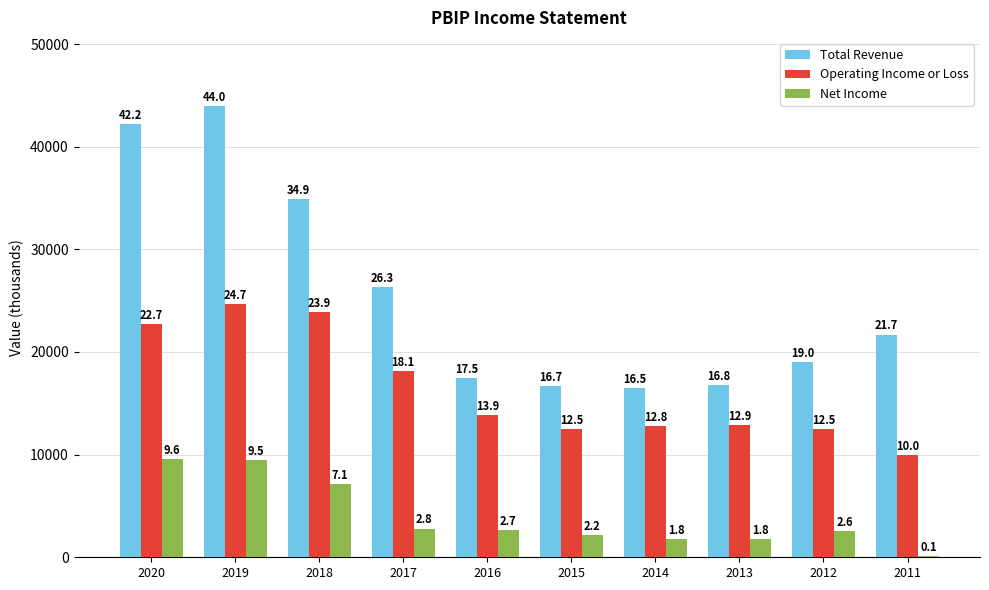

Does the chart contain stacked bars?

No